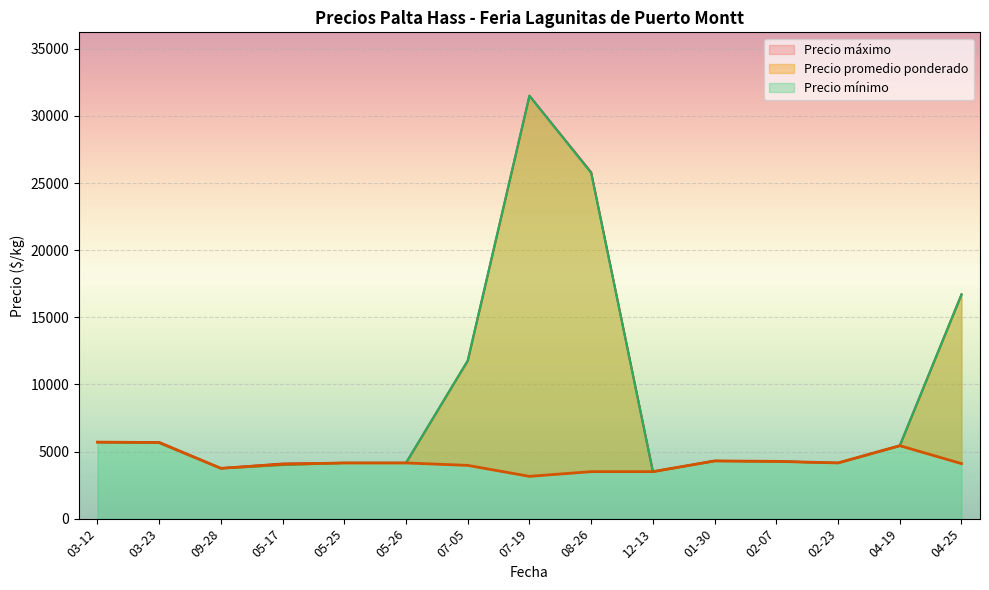

What is the value of the Precio promedio ponderado point at the 6th from the left?

4300